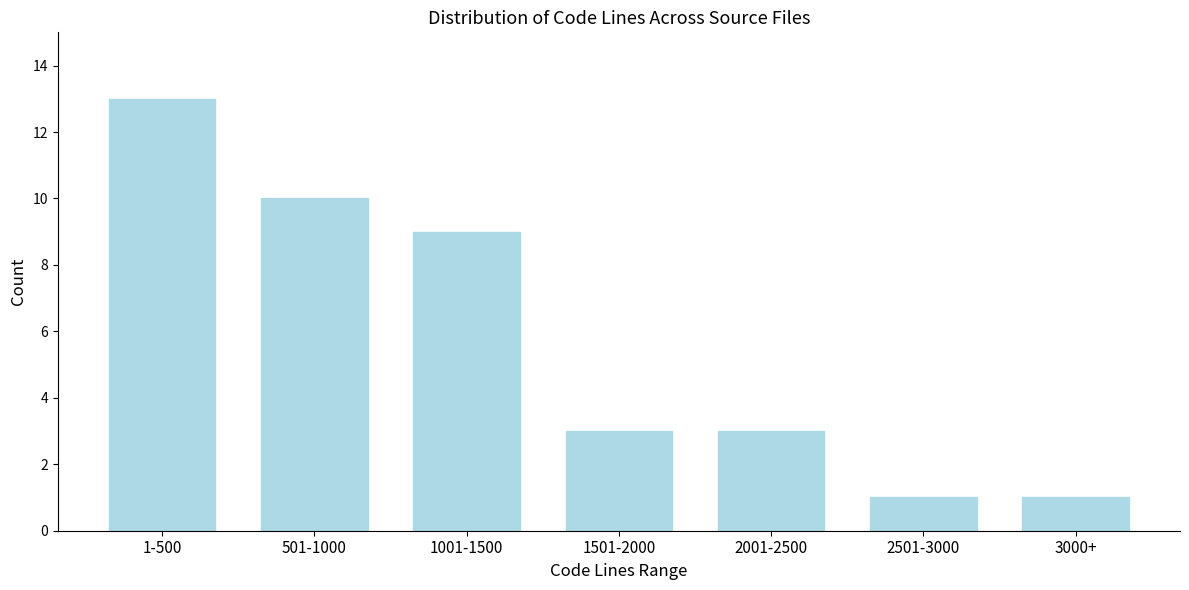

Reading left to right, what are all the values shown in this chart?

13	10	9	3	3	1	1